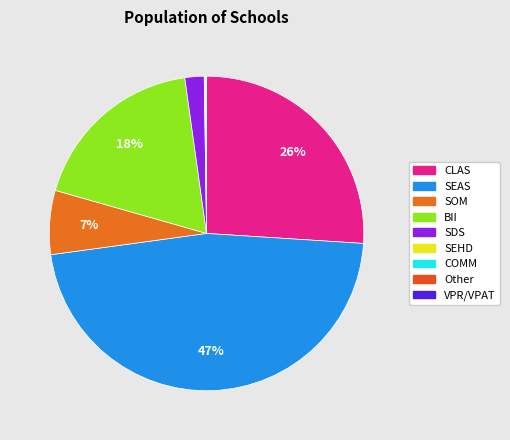

What is the largest slice in the pie chart?

SEAS